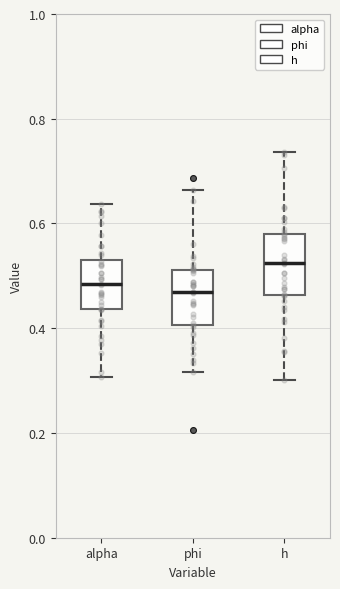

Reading left to right, transcribe this box plot: for each box, give where its median line is, the range the box spans, and where its two whiskers end, as read against the y-axis. The values are not printed on the chart, so give them approximately, as read against the axis.

alpha: median 0.48, box 0.44 to 0.54, whiskers 0.30 to 0.64
phi: median 0.46, box 0.40 to 0.52, whiskers 0.32 to 0.66
h: median 0.52, box 0.46 to 0.58, whiskers 0.30 to 0.74